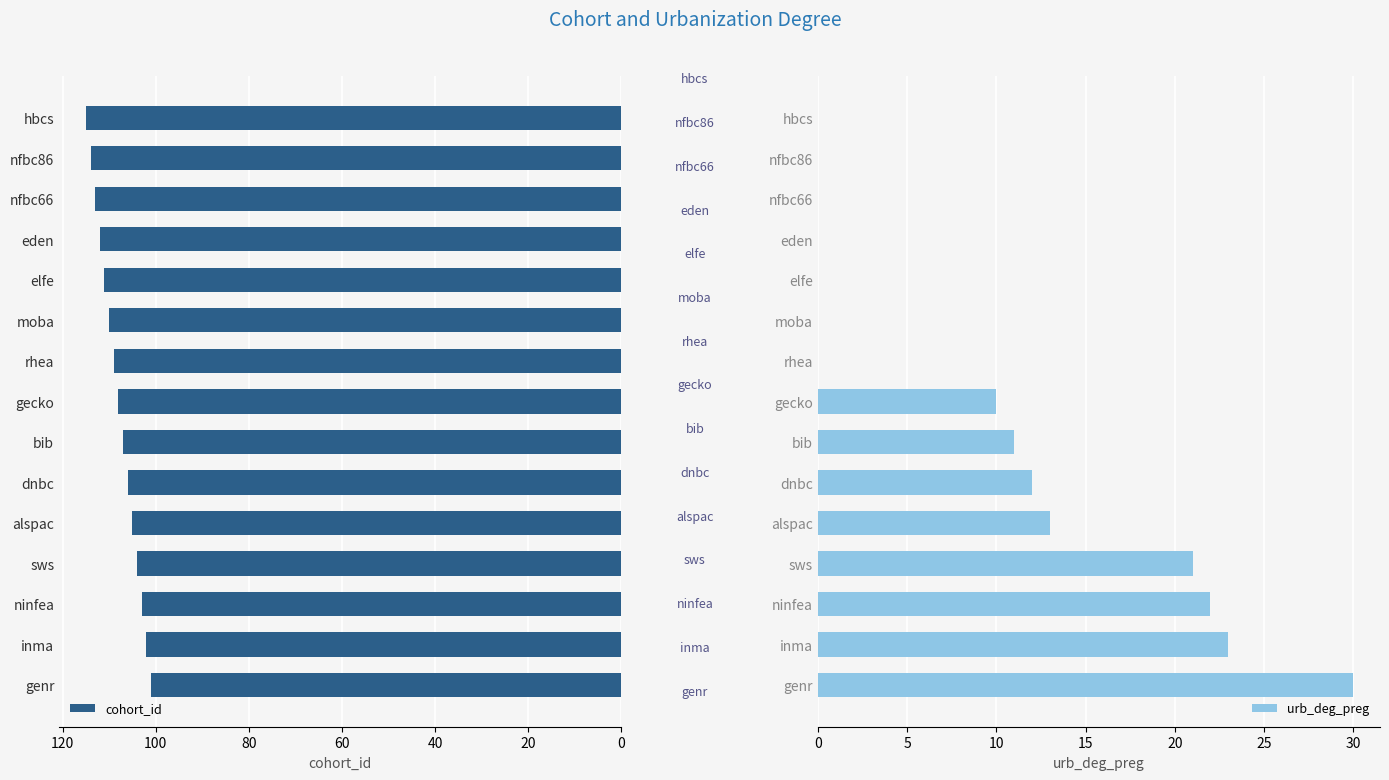

The urb_deg_preg series shows 0 at rhea. True or false?

True